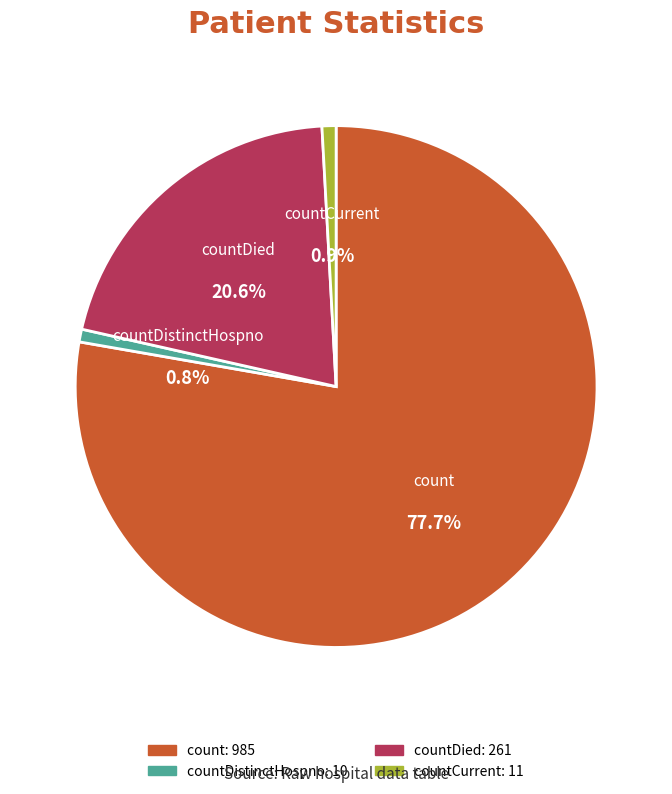

Is it true that countDistinctHospno is 1% of the pie?

True